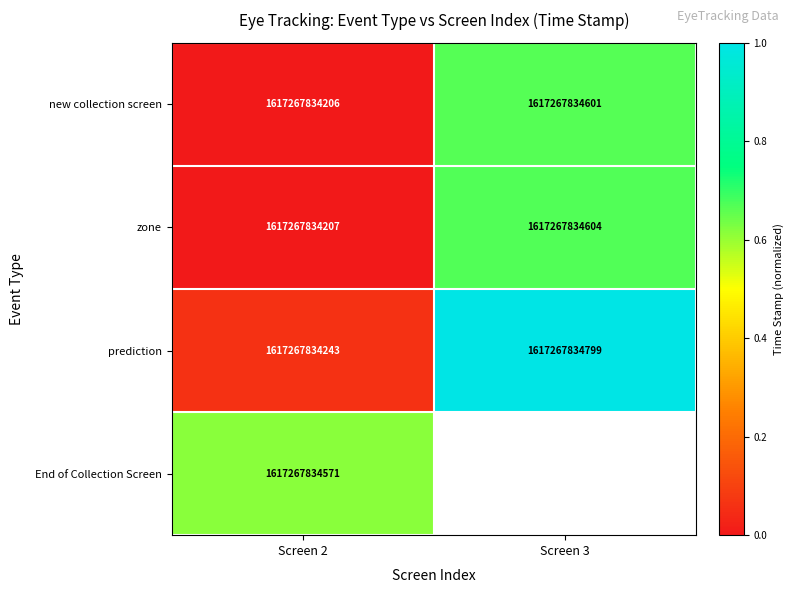

What is the difference between the highest and lowest values at Screen 2?

365